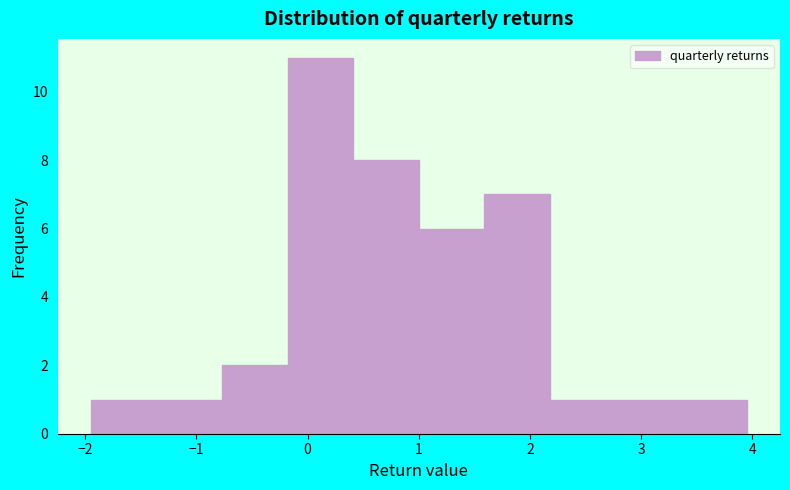

Reading left to right, list every bar in this chart as the range it spans on the x-axis followed by its height. Neither the bar edges nor the heights are printed on the chart, so give them approximately, as read against the axes.

-1.9 to -1.4: 1
-1.4 to -0.8: 1
-0.8 to -0.2: 2
-0.2 to 0.4: 11
0.4 to 1.0: 8
1.0 to 1.6: 6
1.6 to 2.2: 7
2.2 to 2.8: 1
2.8 to 3.4: 1
3.4 to 3.9: 1